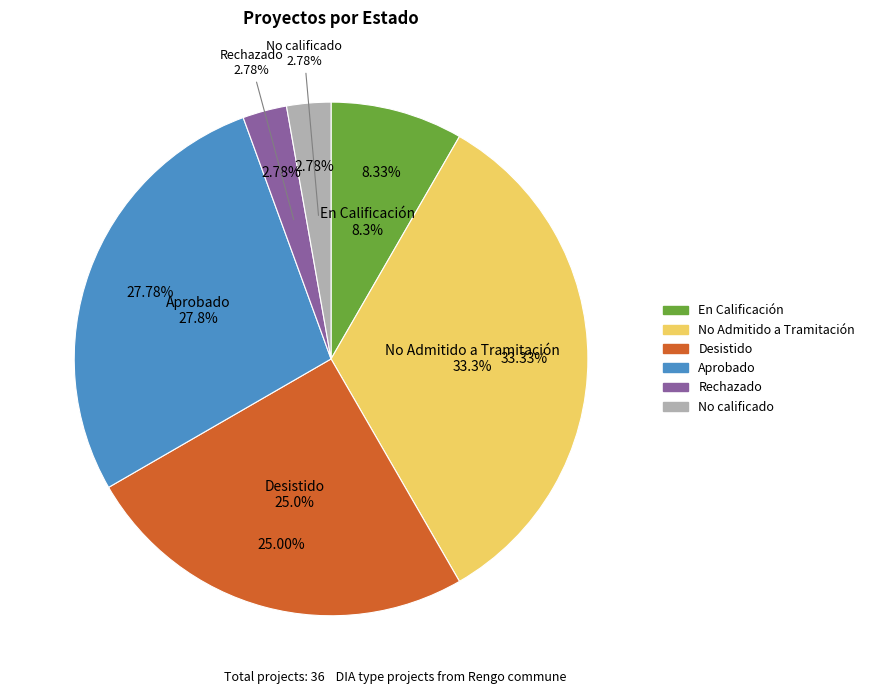

True or false: Desistido accounts for 36% of the total.

False